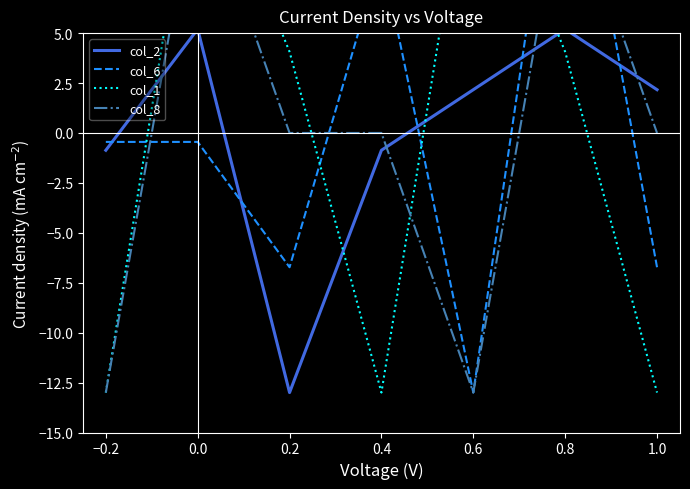

Is it true that col_2 equals 2.2 at 1.0?

True